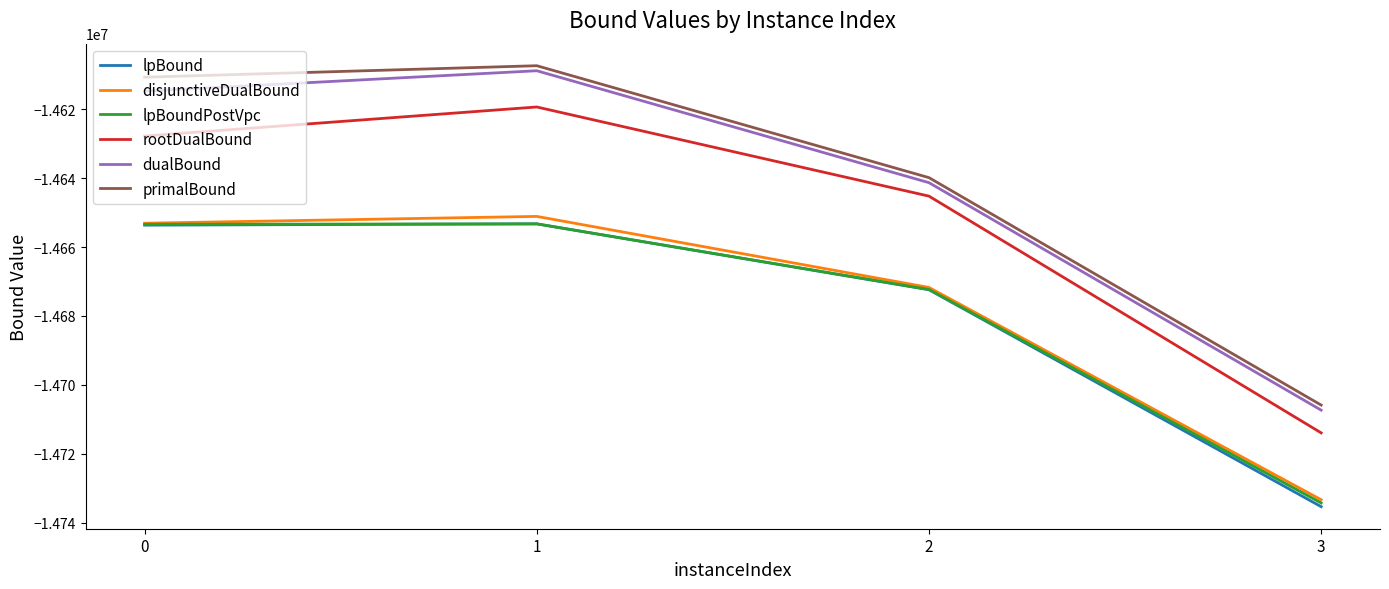

What is the lowest value of the primalBound series?

-14705863.0